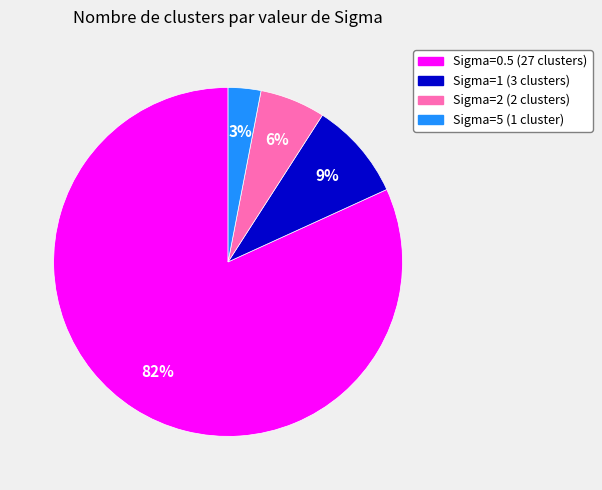

To the nearest percent, what portion does Sigma=1 (3 clusters) represent?

9%